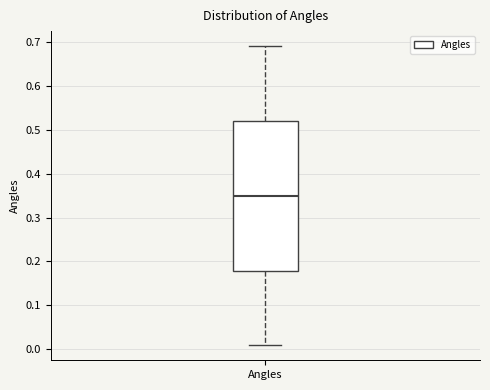

Where does the lower whisker of the box for Angles end on the y-axis? The values are not printed on the chart, so give them approximately, as read against the axis.

0.01